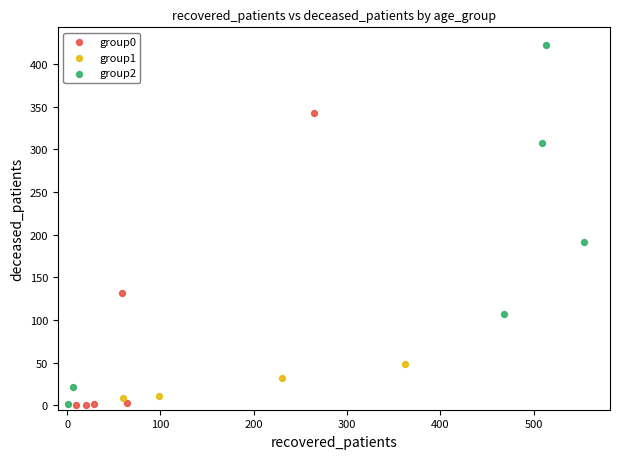

Which series reaches the maximum Y coordinate?

group2